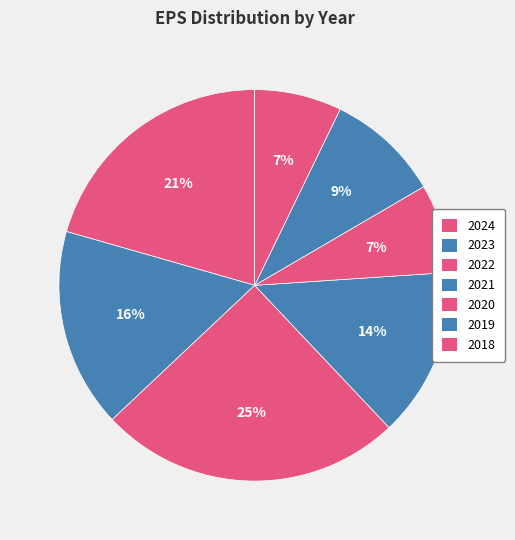

Is there a majority slice in this chart?

No